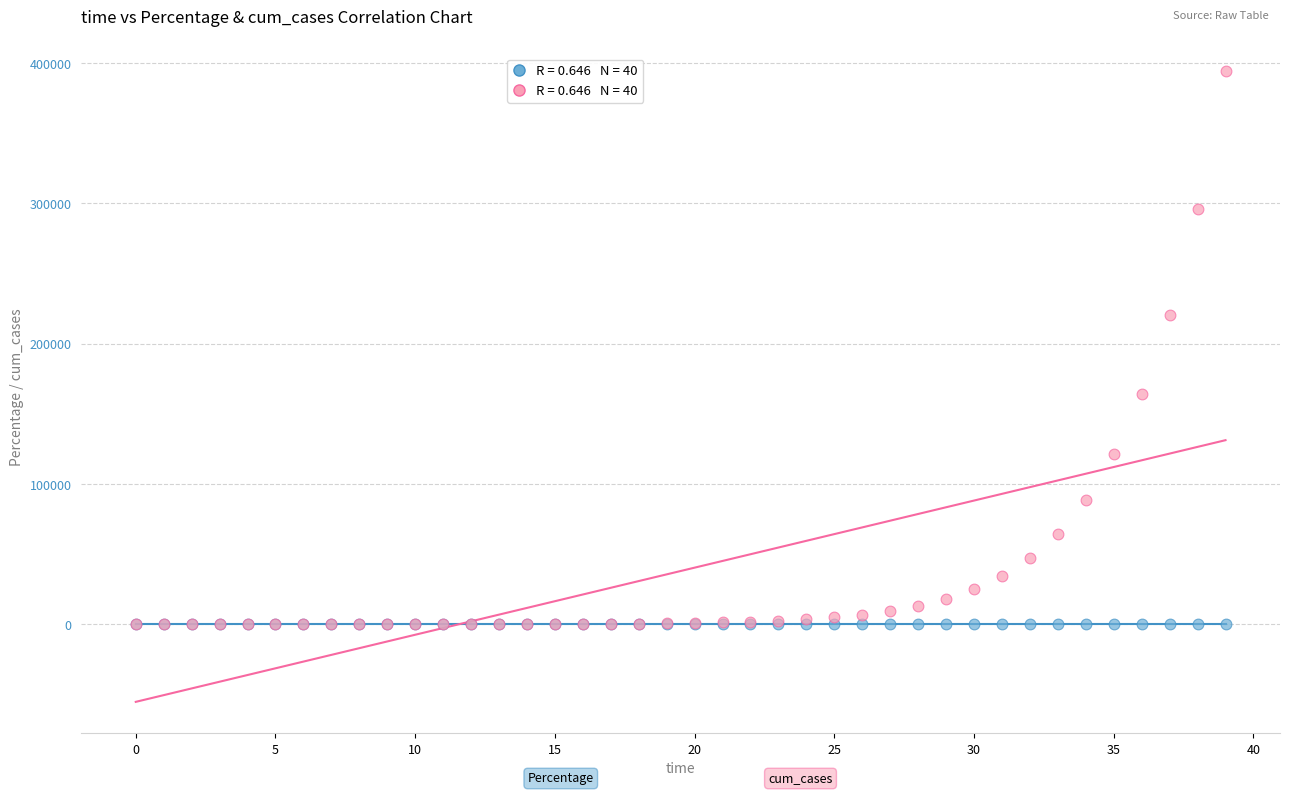

Across all series, what Y value is closest to 197263?

220734.8